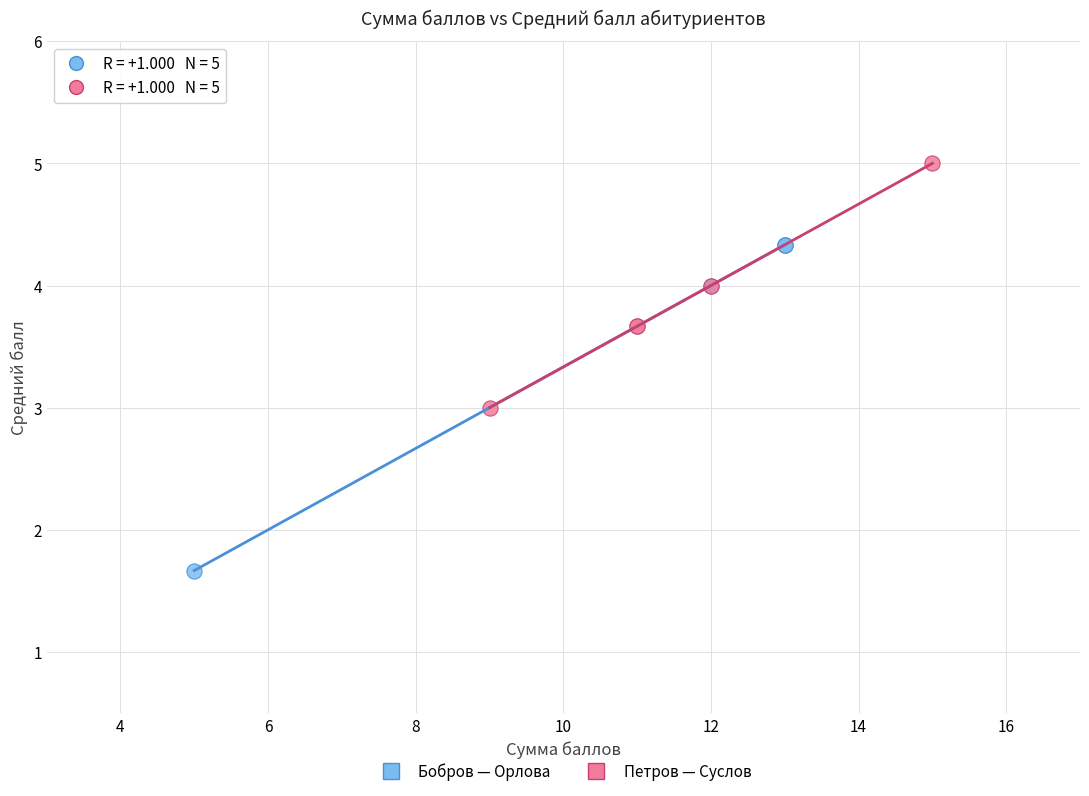

Which series contains the highest Y value?

Петров — Суслов